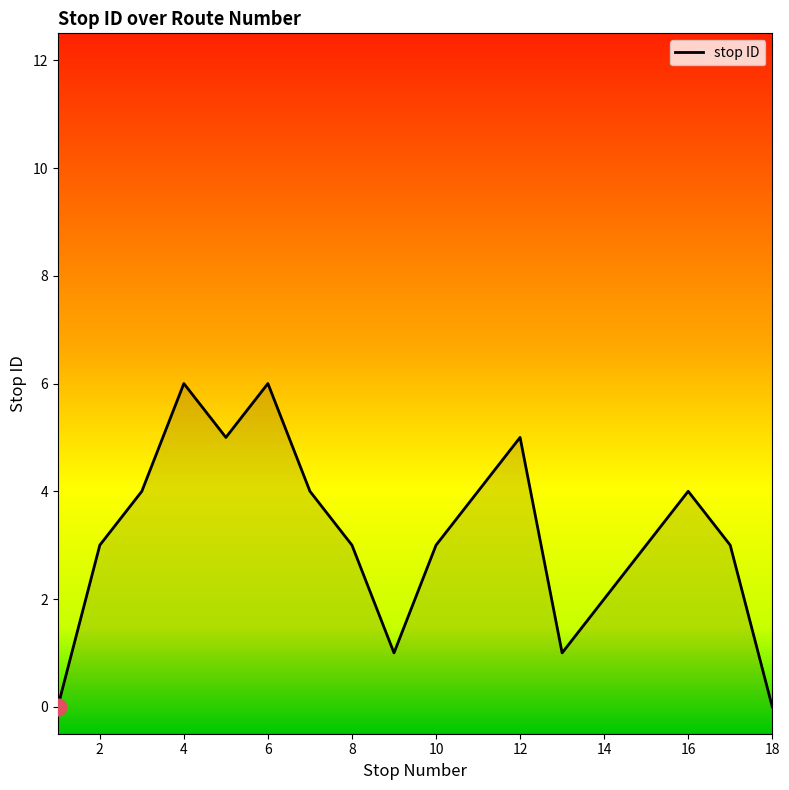

What is the value of the 11th point from the left?

4